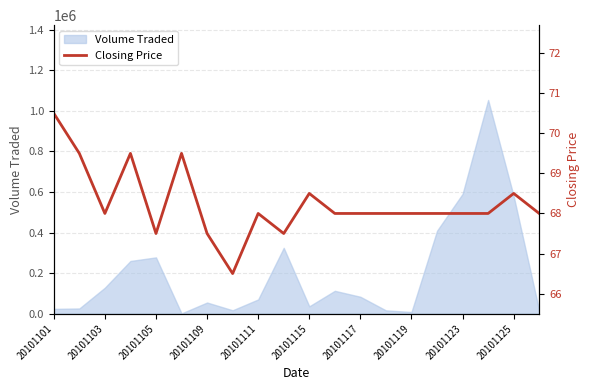

Where does the data first go above 68?

20101101